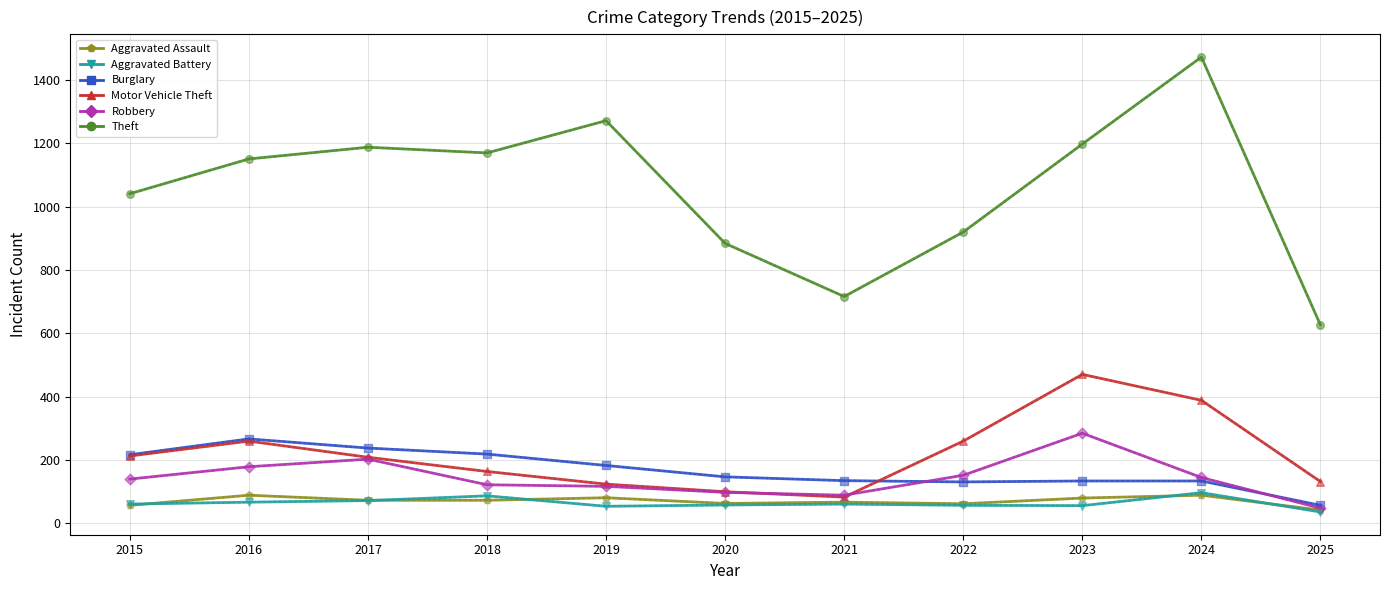

What is the total value across all series at 2017?

1978